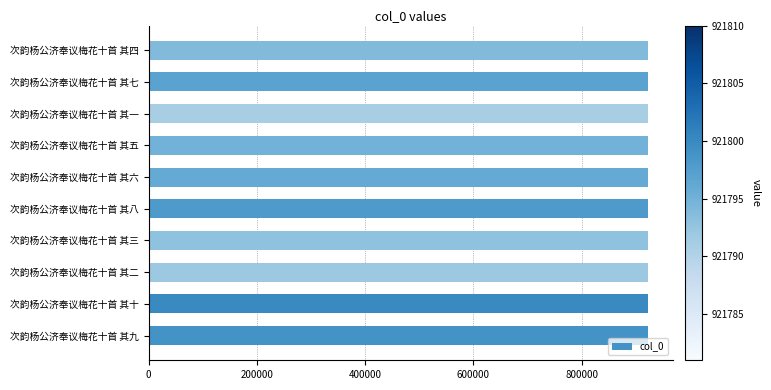

What is the minimum value shown in the chart?

921791